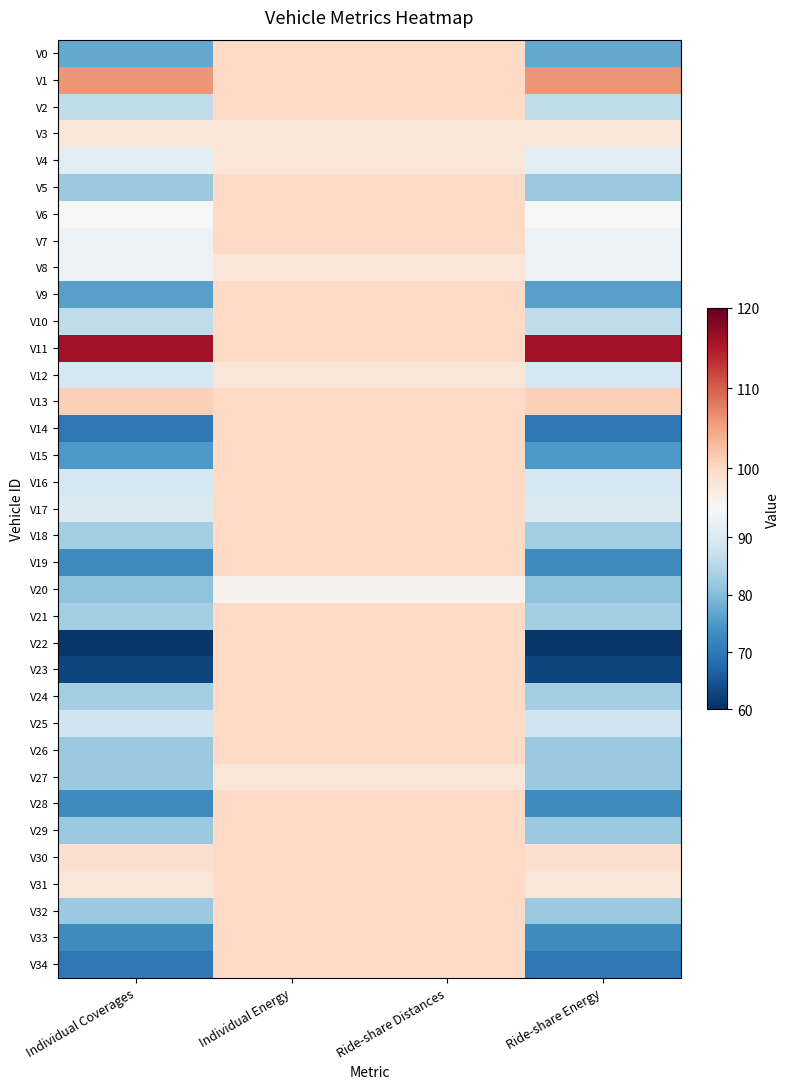

Which series changed the most between Individual Energy and Ride-share Distances?

V0